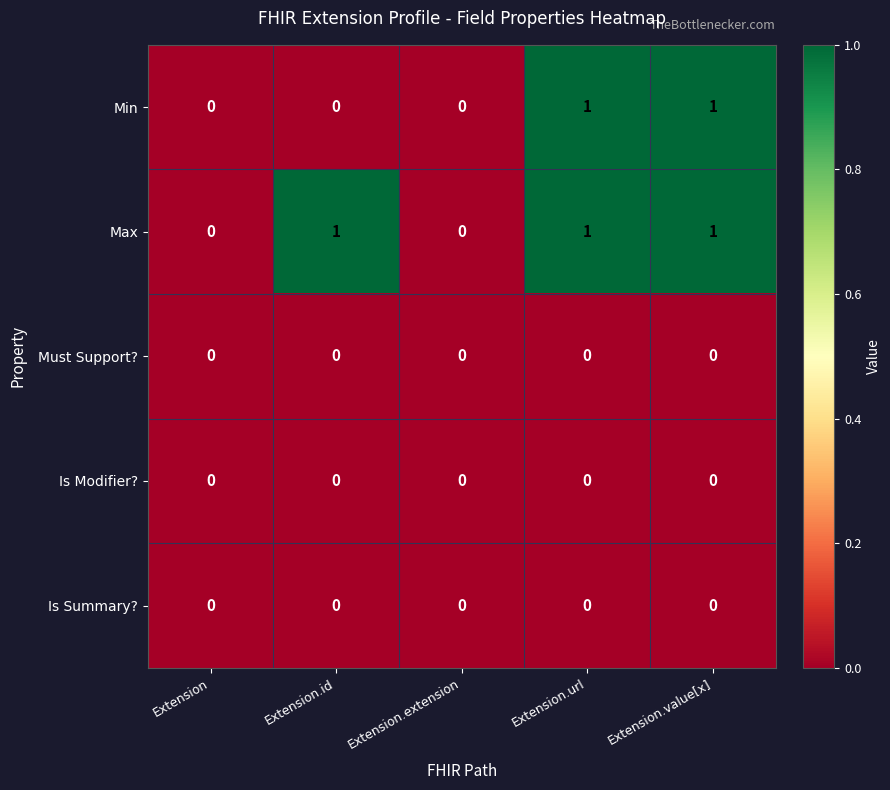

What is the difference between the highest and lowest values at Extension.url?

1